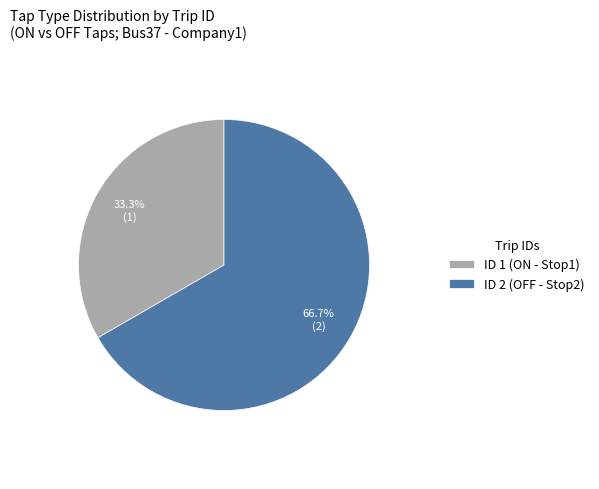

To the nearest percent, what is the difference between the largest and smallest slice percentages?

33%